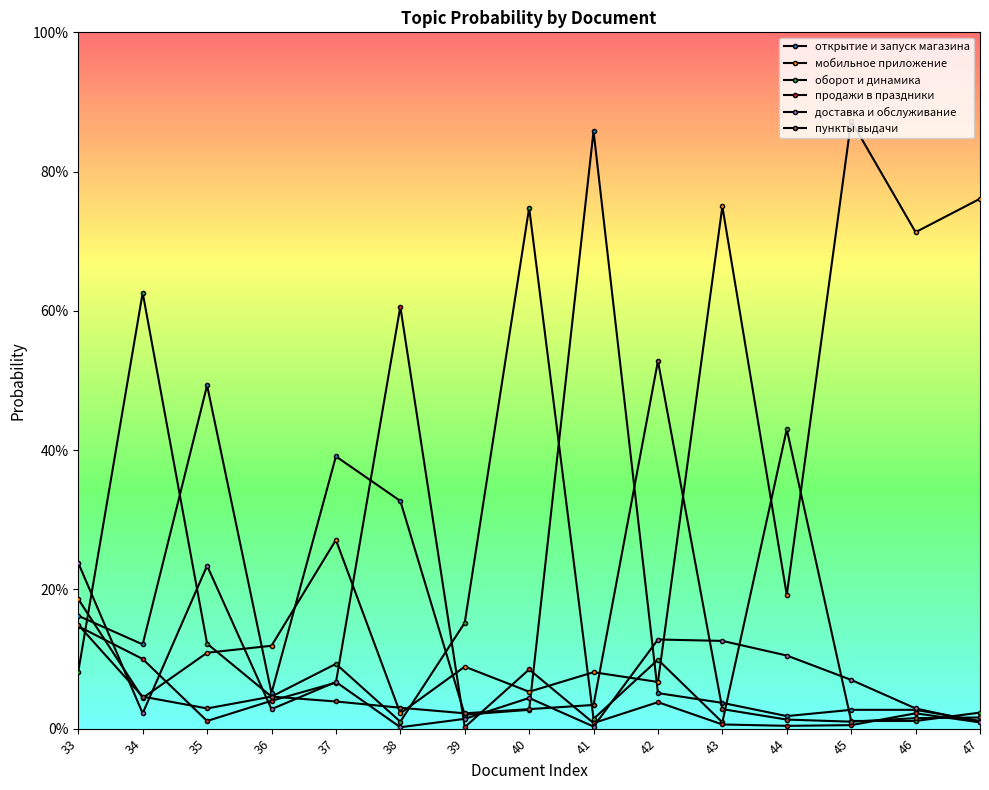

At which label does продажи в праздники reach its minimum?

39